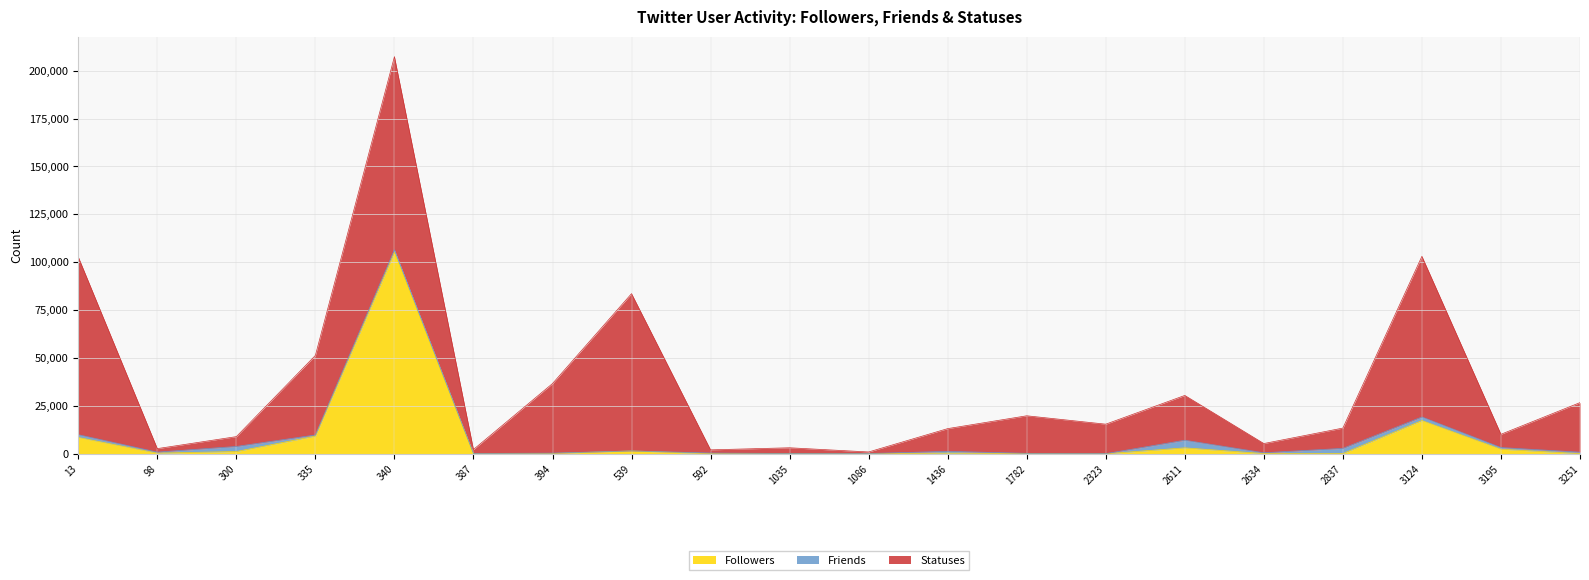

What is the difference between the highest and lowest values at 592?

1603